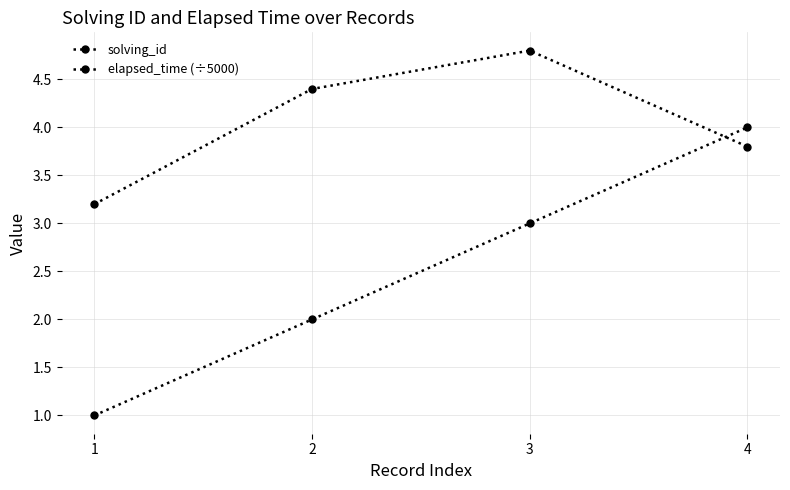

What is the total value across all series at 4?

7.8